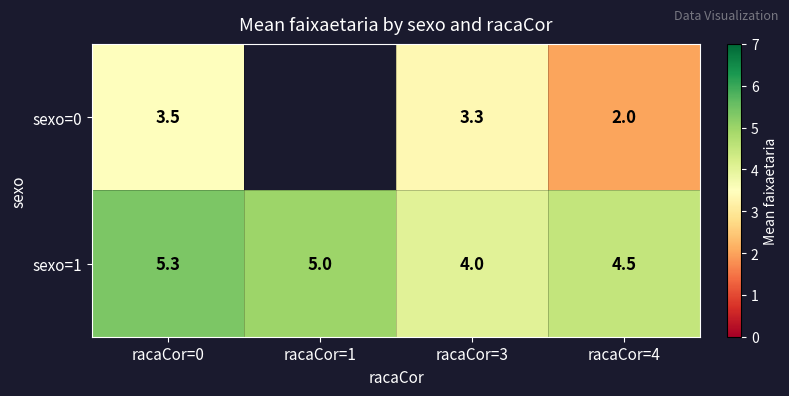

Is the value of sexo=1 at racaCor=1 greater than the value of sexo=0 at racaCor=0?

Yes